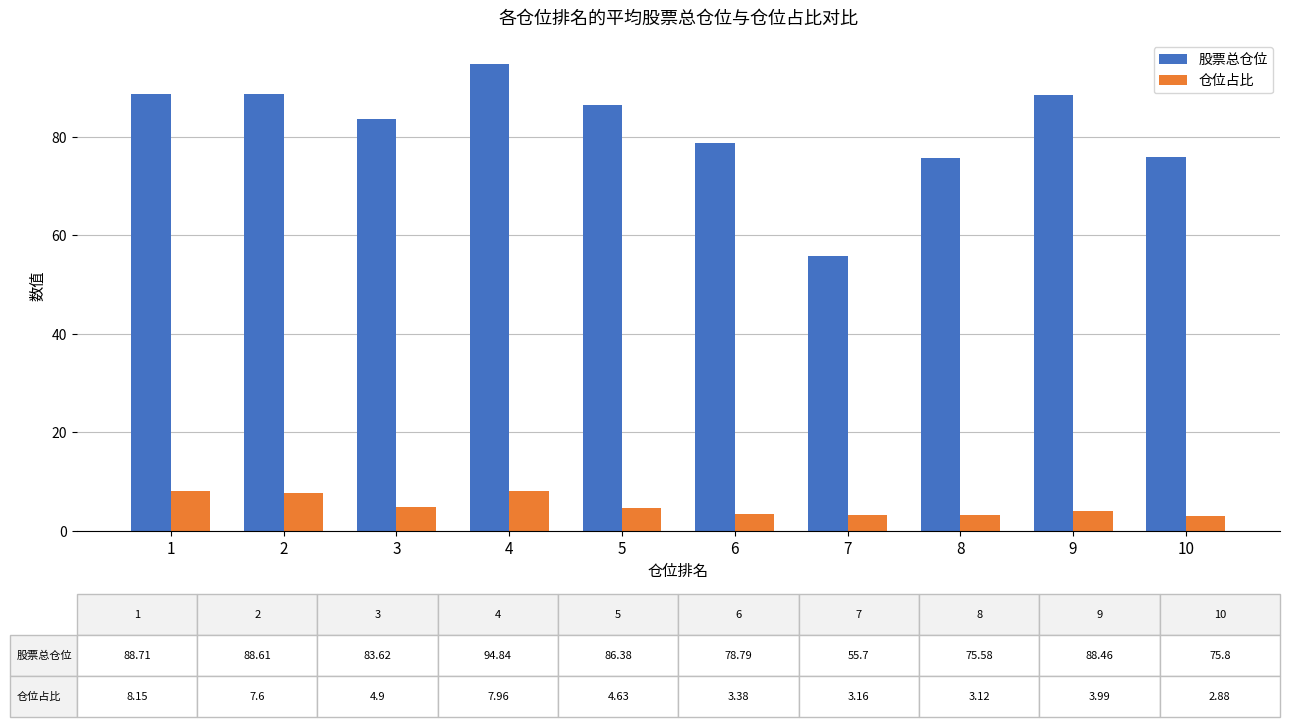

Is it true that 股票总仓位 equals 49.1 at 8?

False